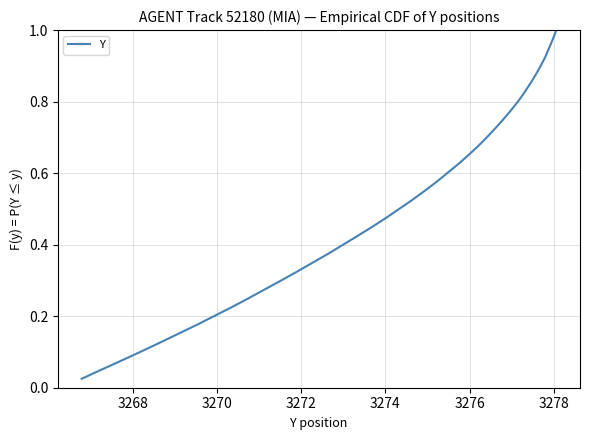

Does the chart display data point markers on the line(s)?

No